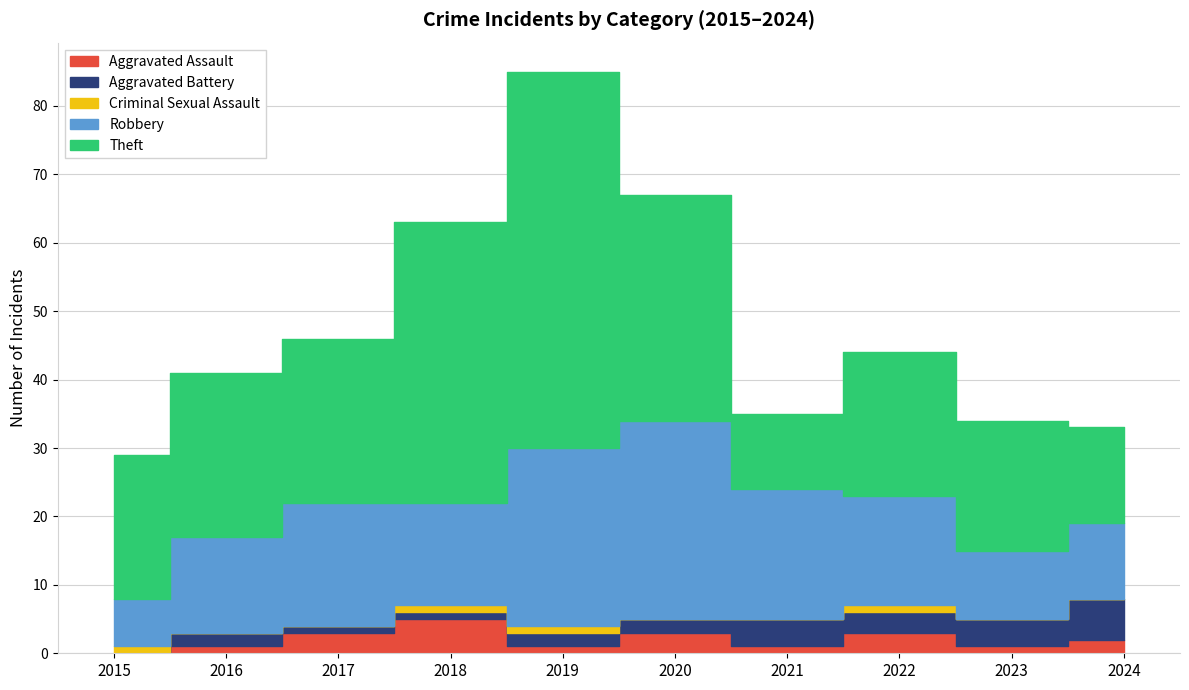

How many values in the Theft series are below 24?

5